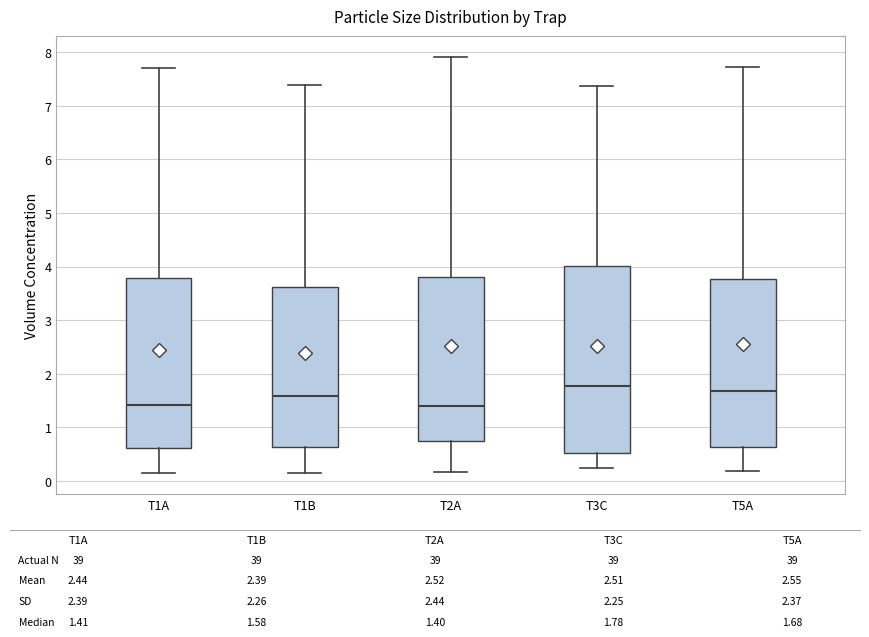

Reading left to right, transcribe this box plot: for each box, give where its median line is, the range the box spans, and where its two whiskers end, as read against the y-axis. The values are not printed on the chart, so give them approximately, as read against the axis.

T1A: median 1.4, box 0.6 to 3.8, whiskers 0.1 to 7.7
T1B: median 1.6, box 0.6 to 3.6, whiskers 0.1 to 7.4
T2A: median 1.4, box 0.7 to 3.8, whiskers 0.2 to 7.9
T3C: median 1.8, box 0.5 to 4.0, whiskers 0.2 to 7.4
T5A: median 1.7, box 0.6 to 3.8, whiskers 0.2 to 7.7